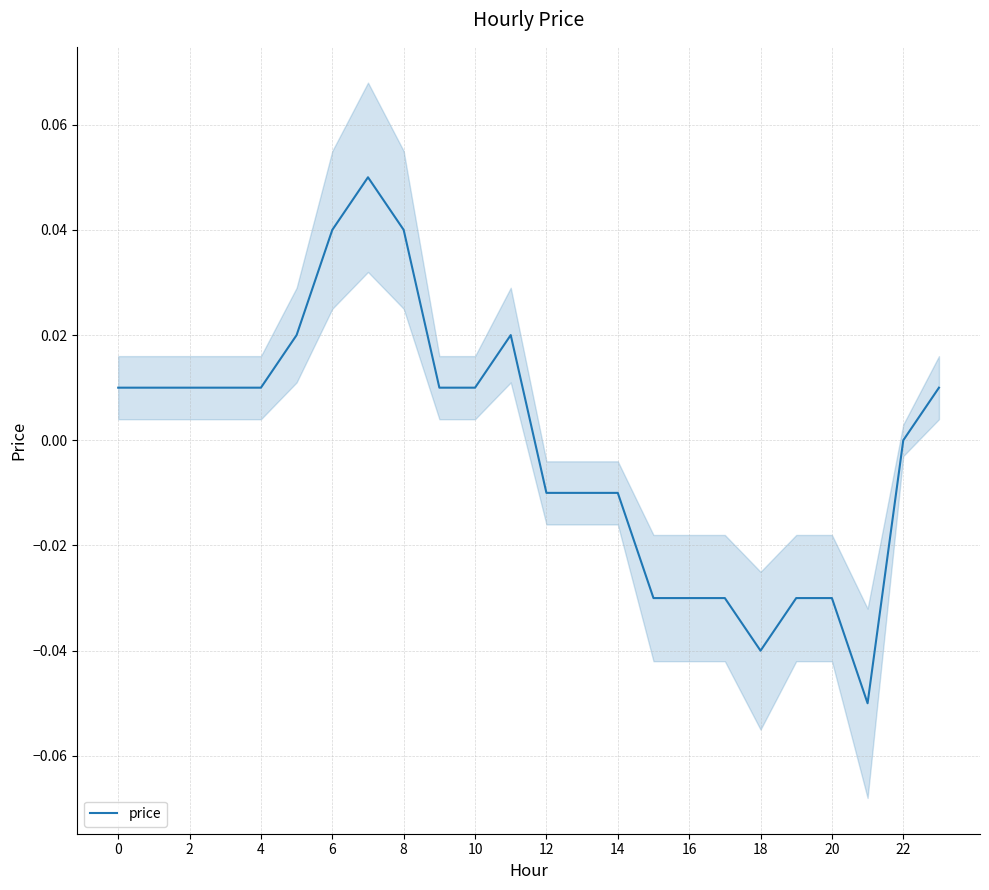

How many lines are shown in the chart?

1